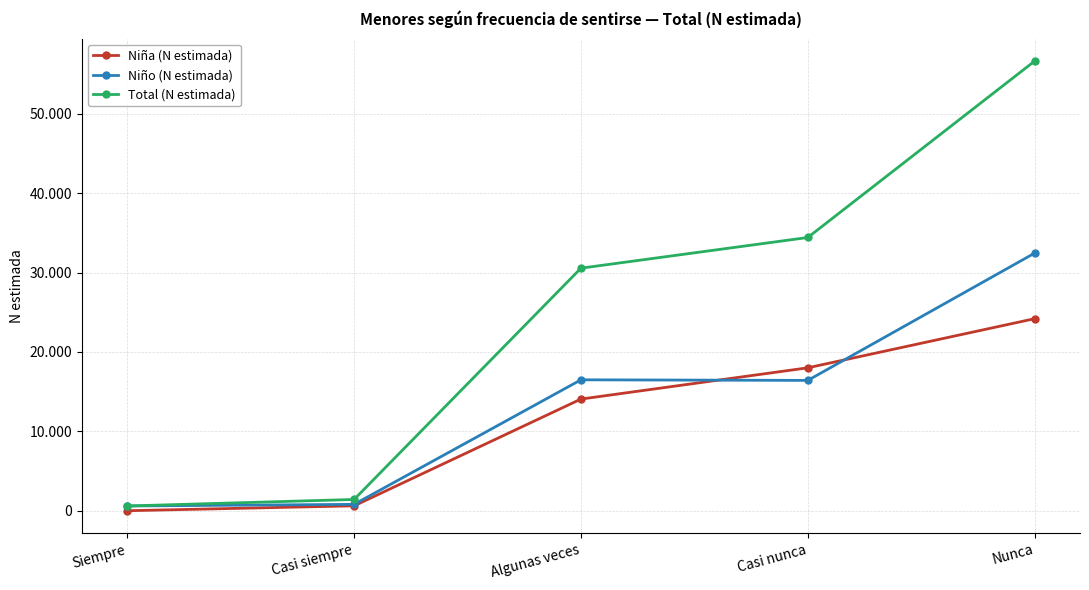

At Casi nunca, list the series in order from largest to smallest.

Total (N estimada), Niña (N estimada), Niño (N estimada)